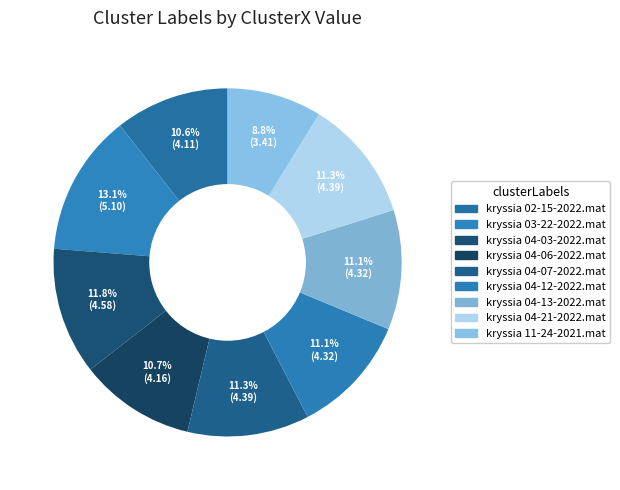

What is the ratio of the value at kryssia 04-06-2022.mat to the value at kryssia 11-24-2021.mat?

1.2